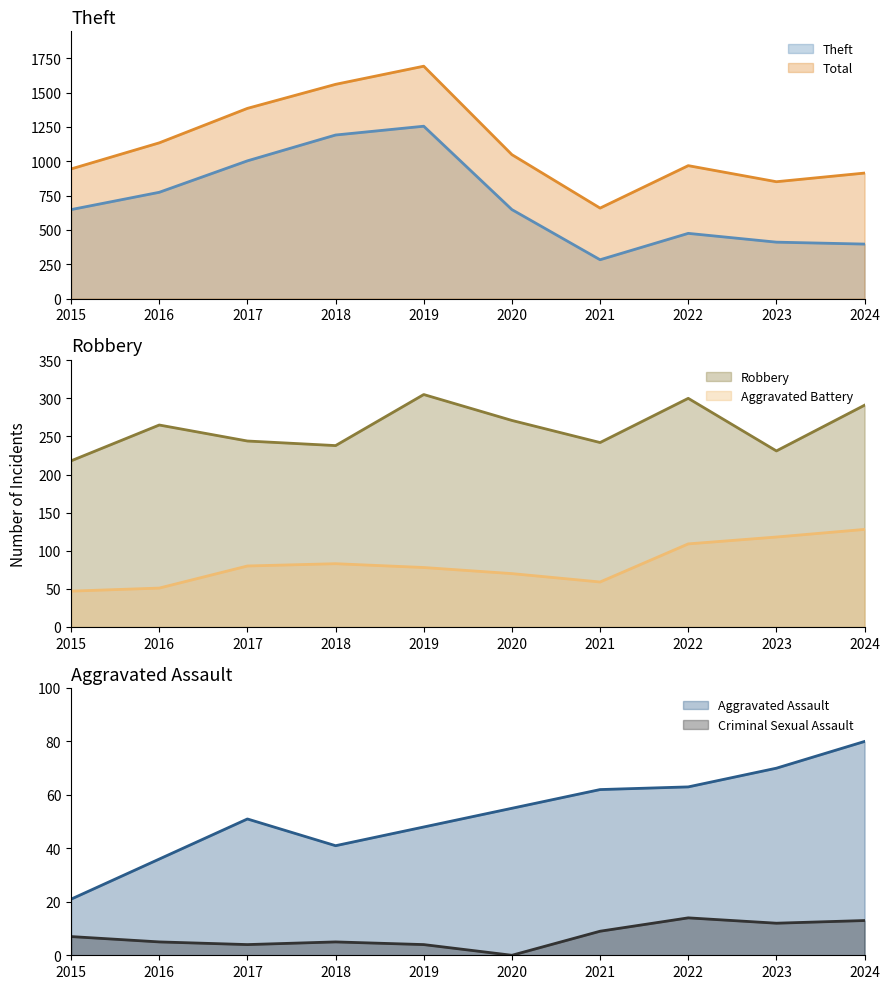

What is the value of the Theft point at the 7th from the left?

283